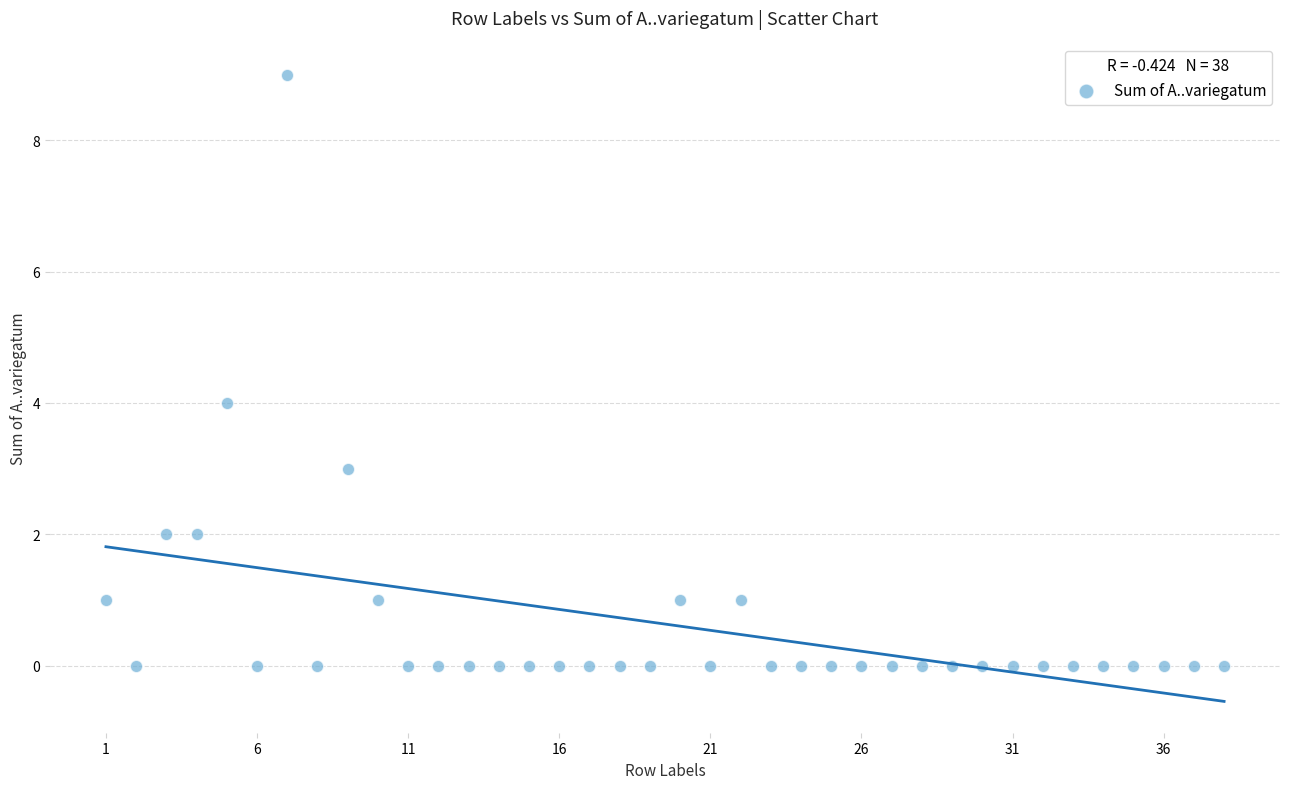

What is the range of X values (max minus min)?

37